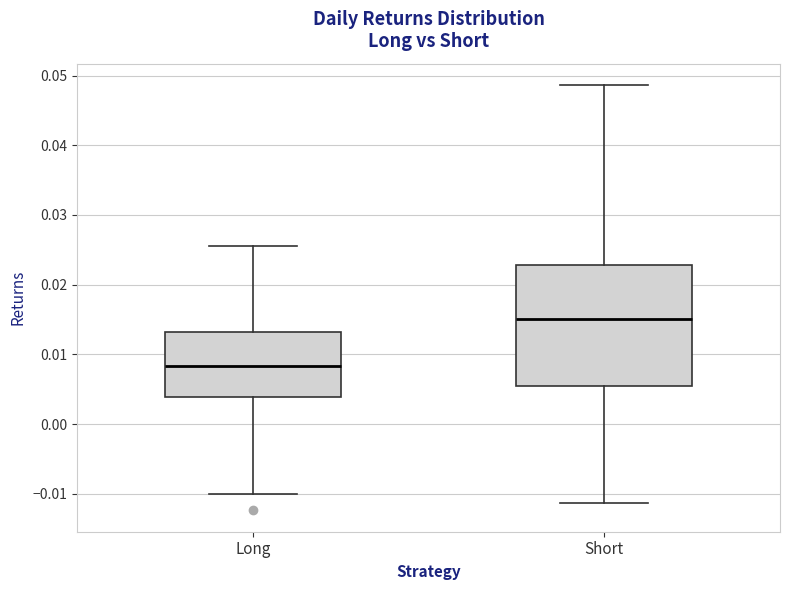

Reading left to right, read every box against the y-axis: the position of its median line, the range the box covers, and the ends of its whiskers. The values are not printed on the chart, so give them approximately, as read against the axis.

Long: median 0.008, box 0.004 to 0.013, whiskers -0.010 to 0.025
Short: median 0.015, box 0.005 to 0.023, whiskers -0.011 to 0.049